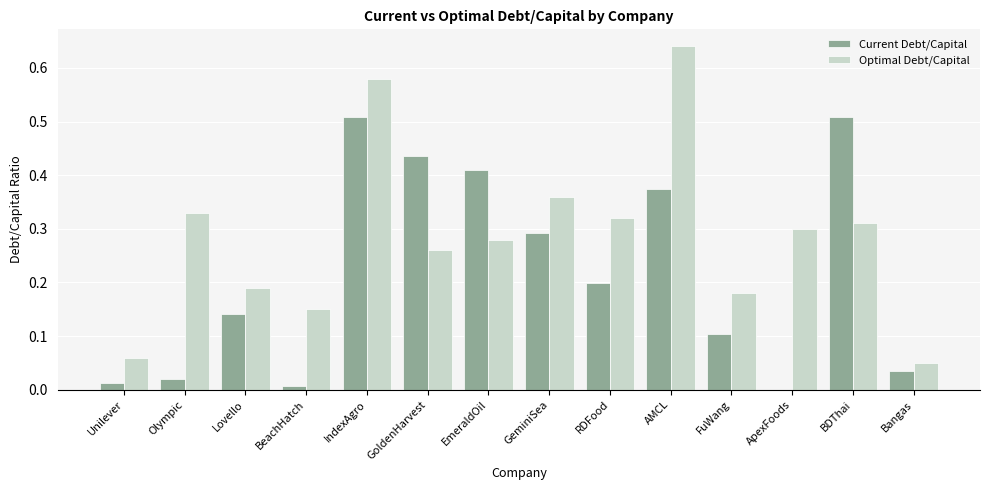

Which series changed the most between GoldenHarvest and RDFood?

Current Debt/Capital